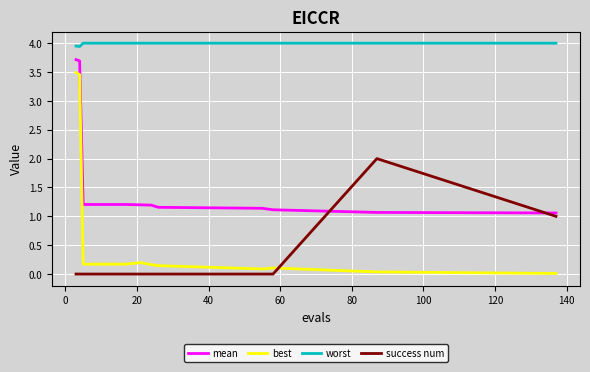

True or false: worst and mean cross at least once.

False